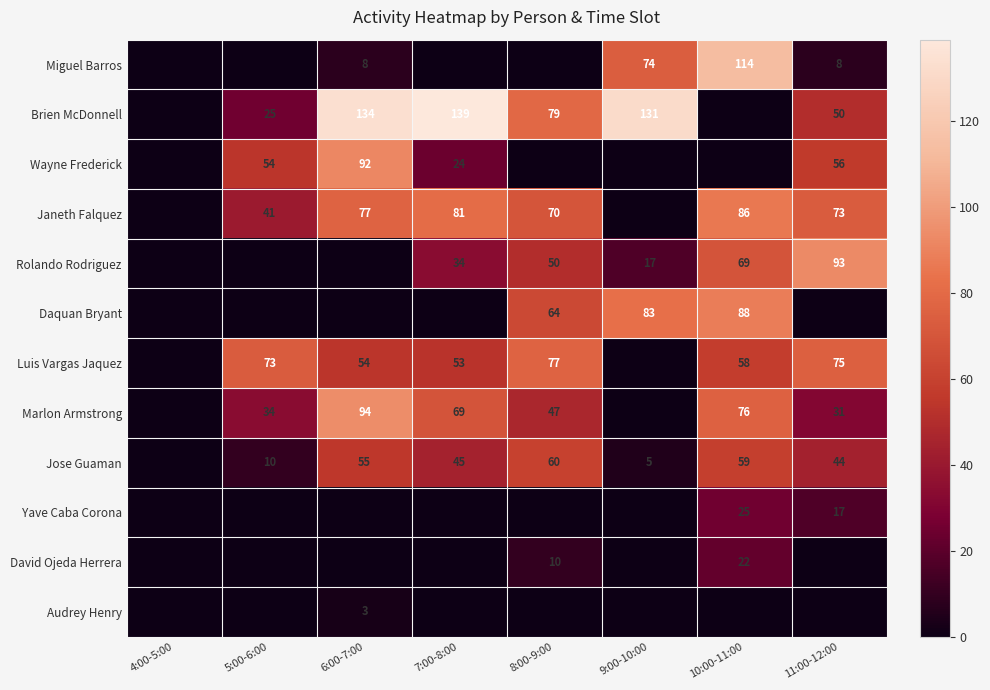

Which has a higher value, 7:00-8:00 or 5:00-6:00?

7:00-8:00